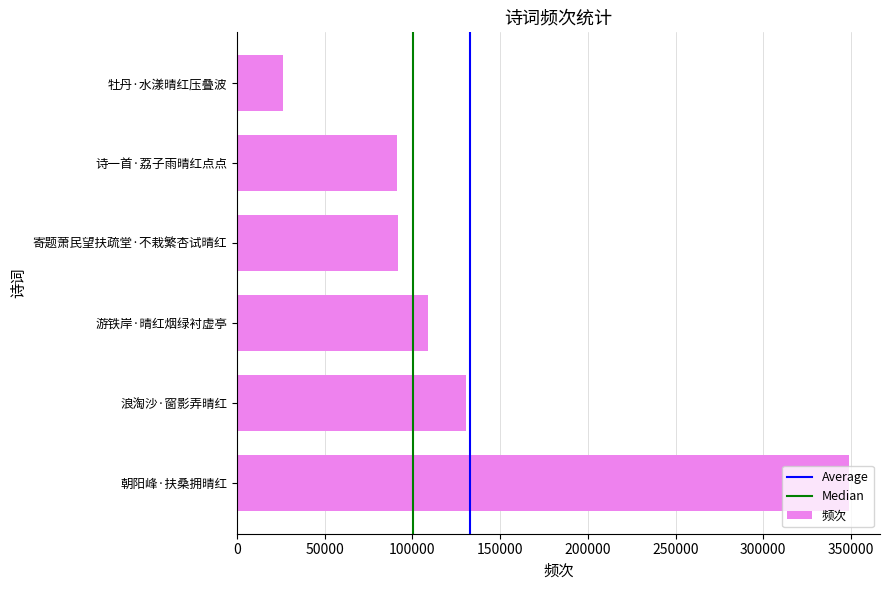

Count the number of data series in this chart.

1